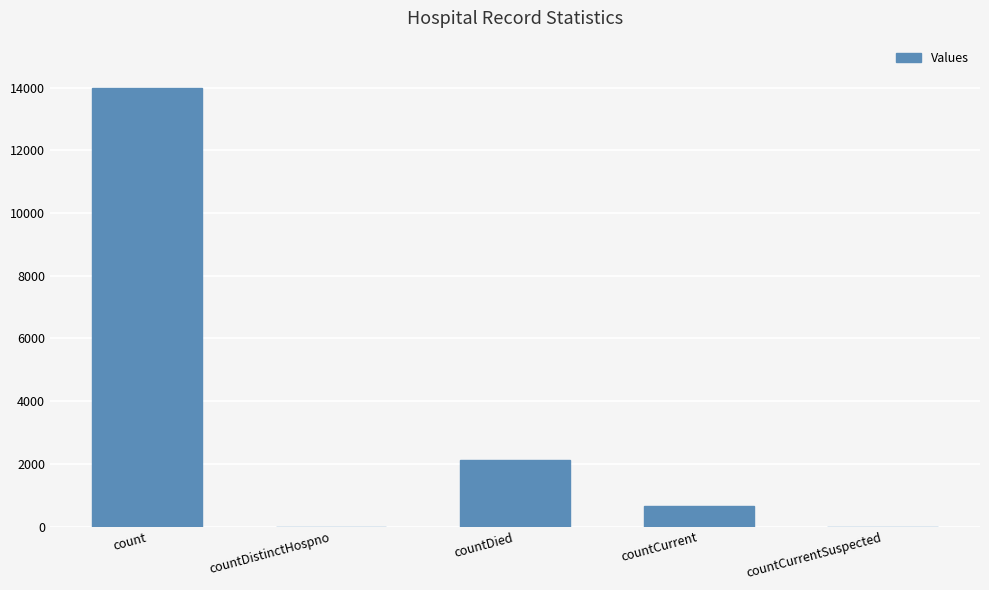

What is the sum of the values at countCurrent and count?

14644